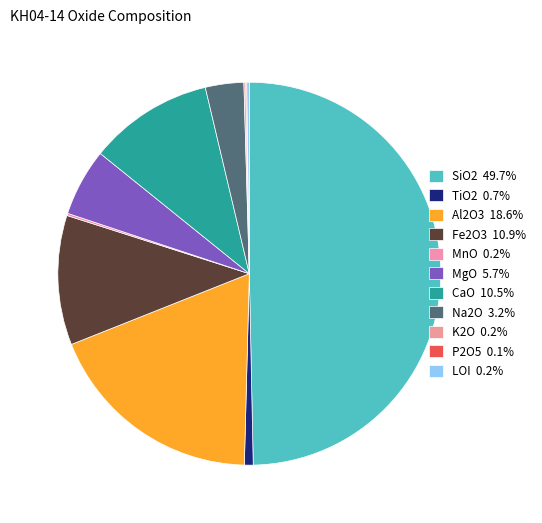

Count the number of slices in the pie.

11